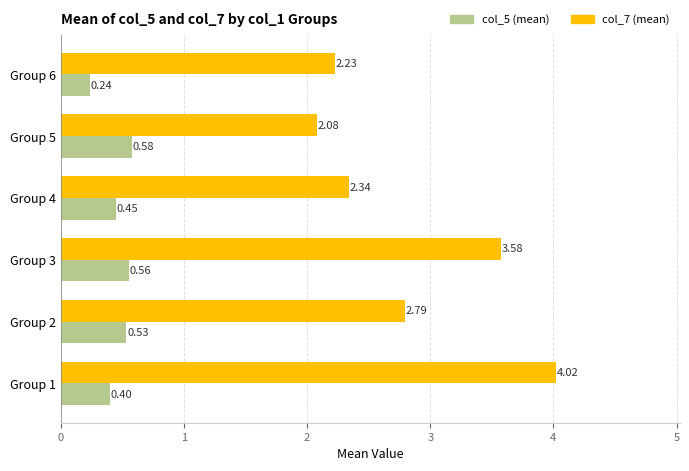

Which series has the largest range (max minus min)?

col_7 (mean)